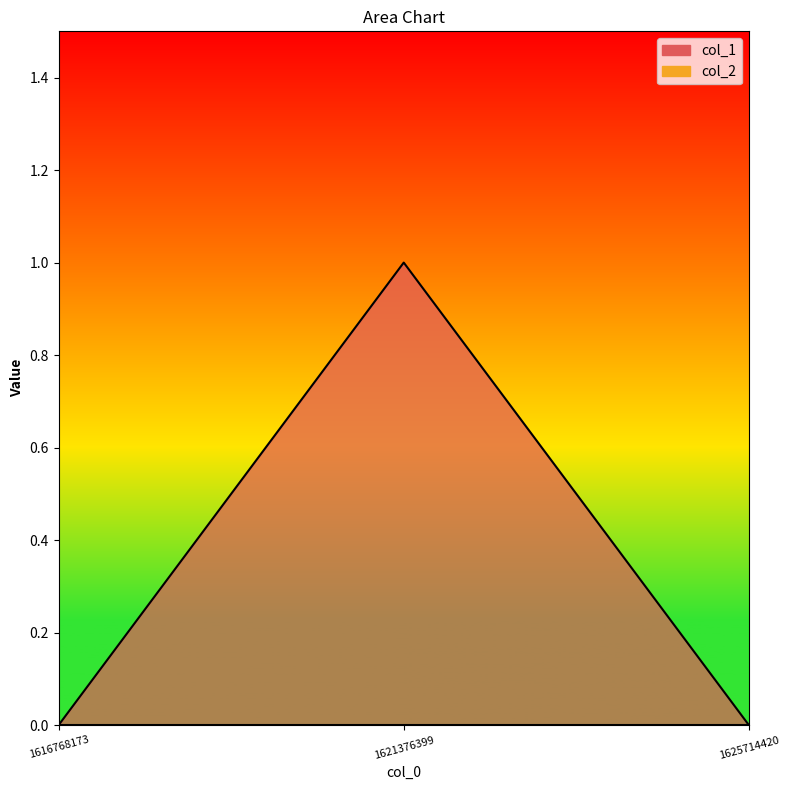

The value at 1625714420 is 0. True or false?

True